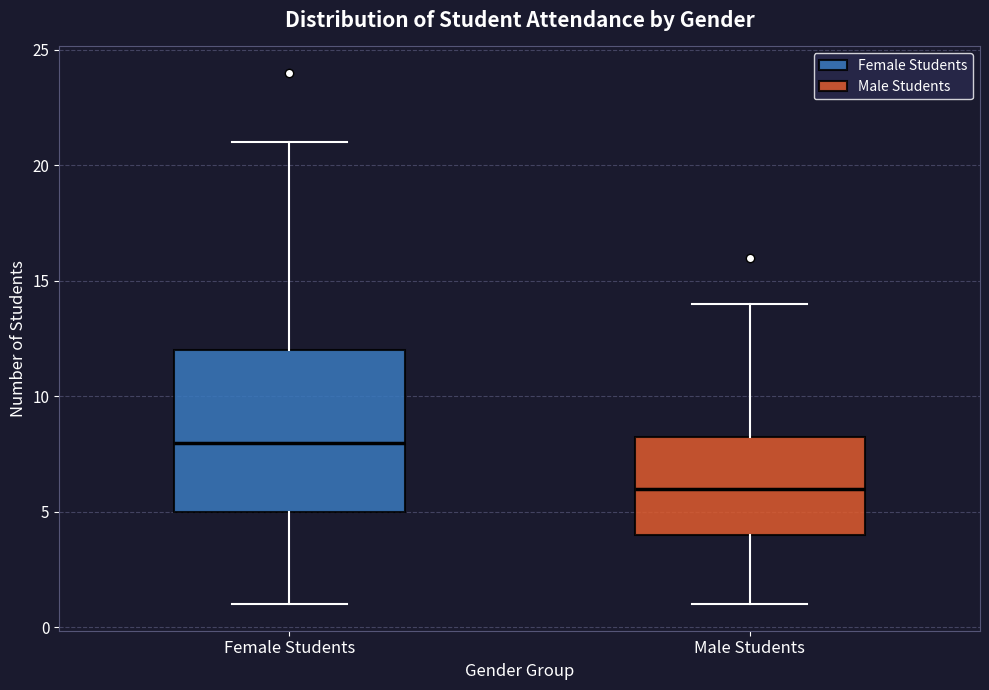

Reading left to right, transcribe this box plot: for each box, give where its median line is, the range the box spans, and where its two whiskers end, as read against the y-axis. The values are not printed on the chart, so give them approximately, as read against the axis.

Female Students: median 8.0, box 5.0 to 12.0, whiskers 1.0 to 21.0
Male Students: median 6.0, box 4.0 to 8.5, whiskers 1.0 to 14.0